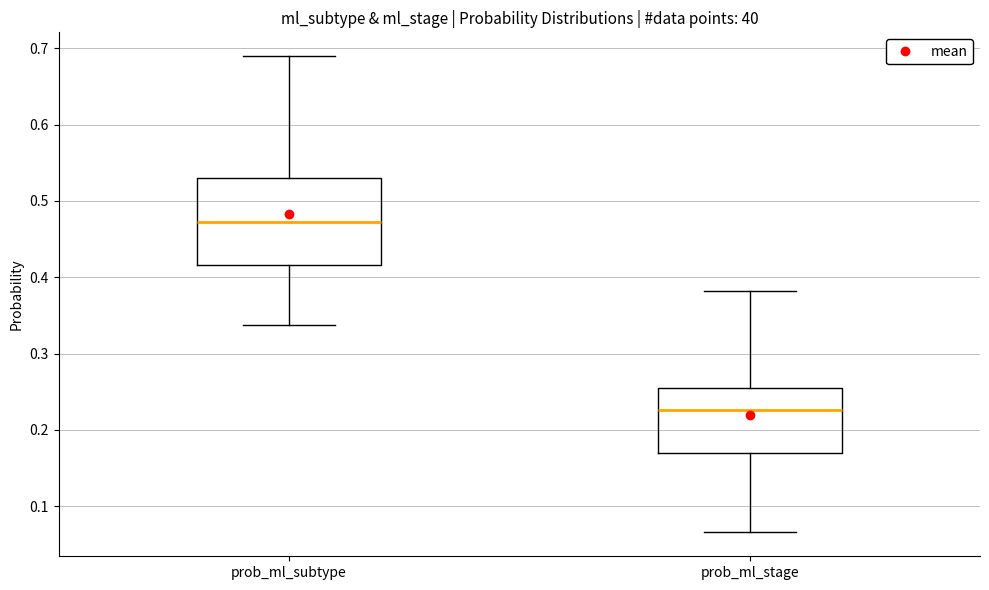

Which box has the lowest median line?

prob_ml_stage